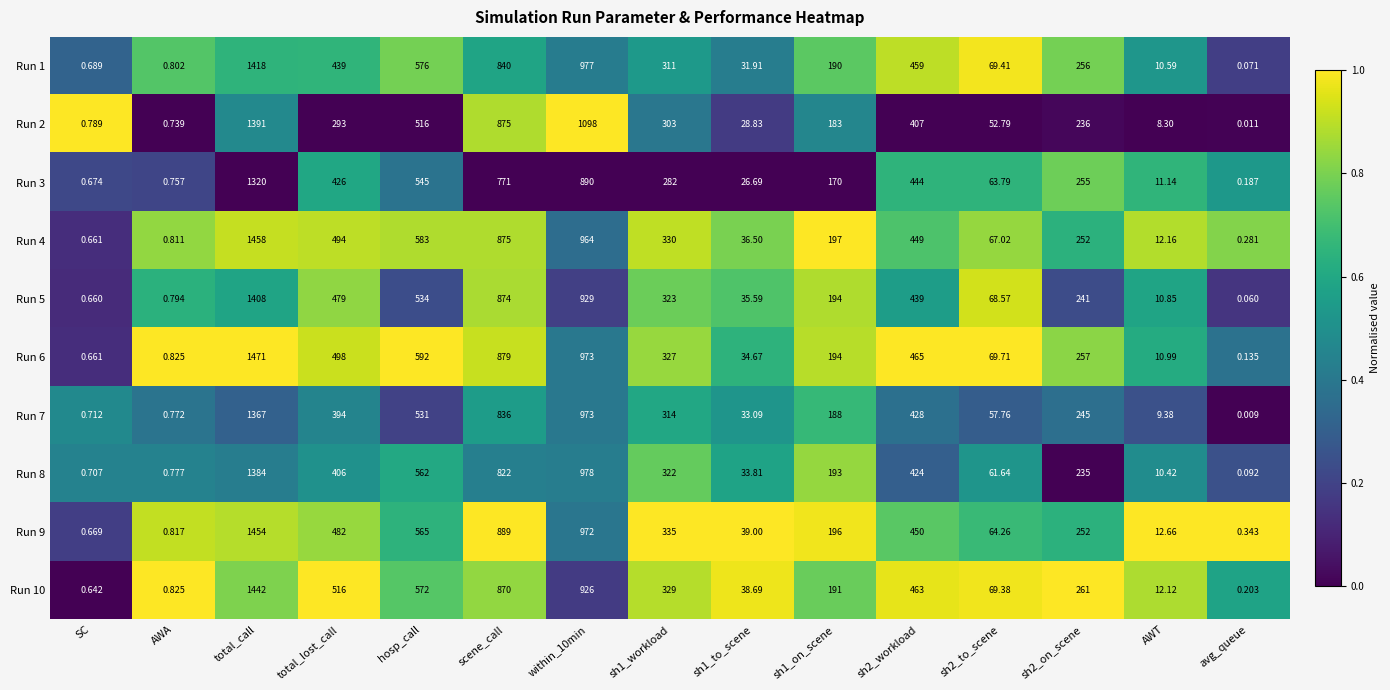

Which category has the highest value in the Run 10 series?

total_call